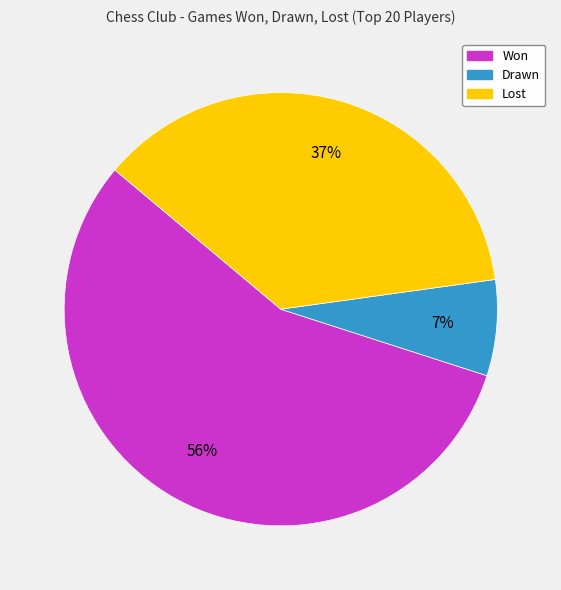

Is there any slice that represents more than half of the pie?

Yes